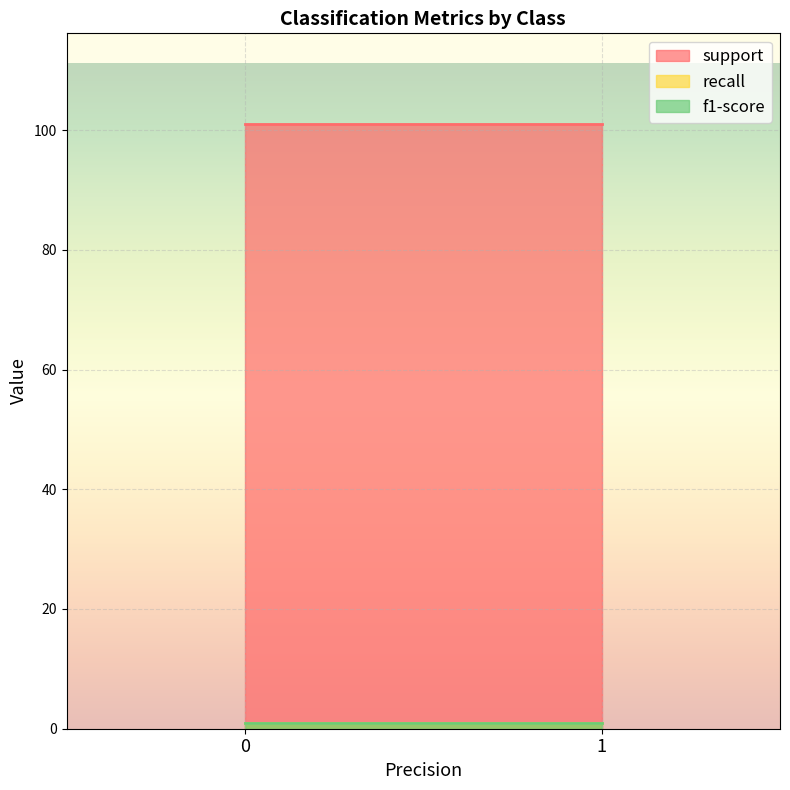

Which series has the largest total across all categories?

support